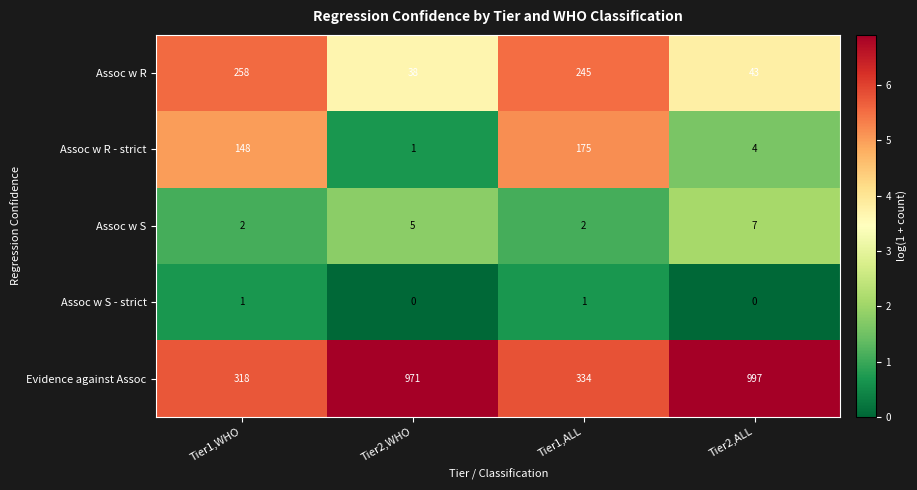

The Assoc w S series shows 5 at Tier2,WHO. True or false?

True